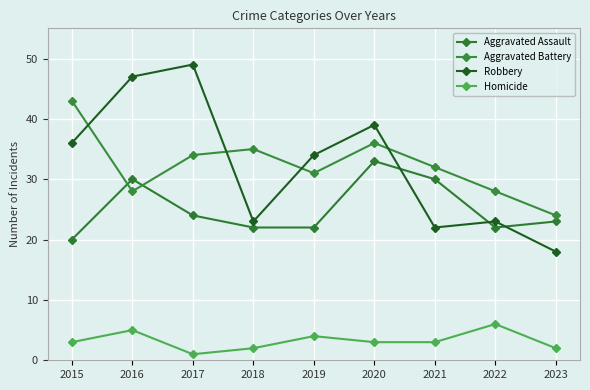

Reading left to right, transcribe all the data shown in this chart.

Aggravated Assault: 2015=20	2016=30	2017=24	2018=22	2019=22	2020=33	2021=30	2022=22	2023=23
Aggravated Battery: 2015=43	2016=28	2017=34	2018=35	2019=31	2020=36	2021=32	2022=28	2023=24
Robbery: 2015=36	2016=47	2017=49	2018=23	2019=34	2020=39	2021=22	2022=23	2023=18
Homicide: 2015=3	2016=5	2017=1	2018=2	2019=4	2020=3	2021=3	2022=6	2023=2